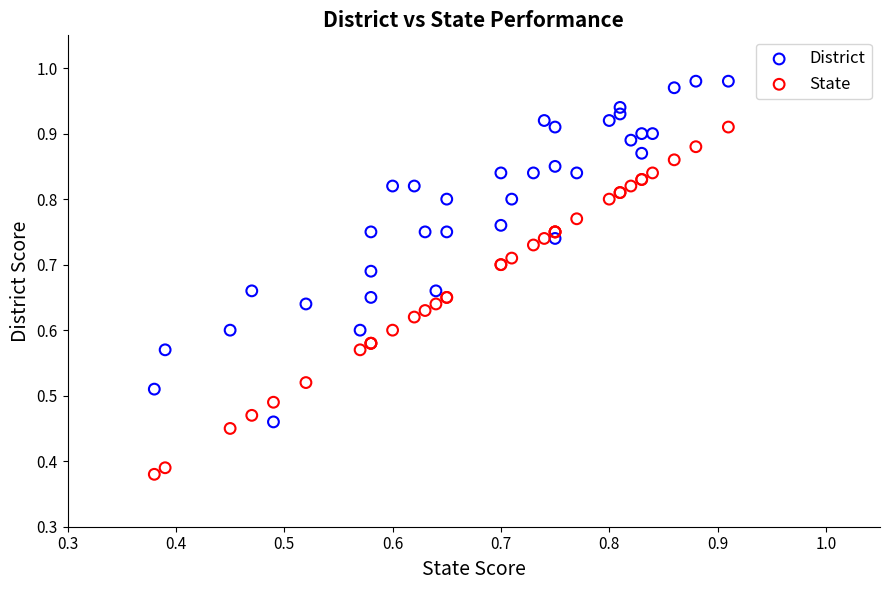

Which series reaches the minimum Y coordinate?

State